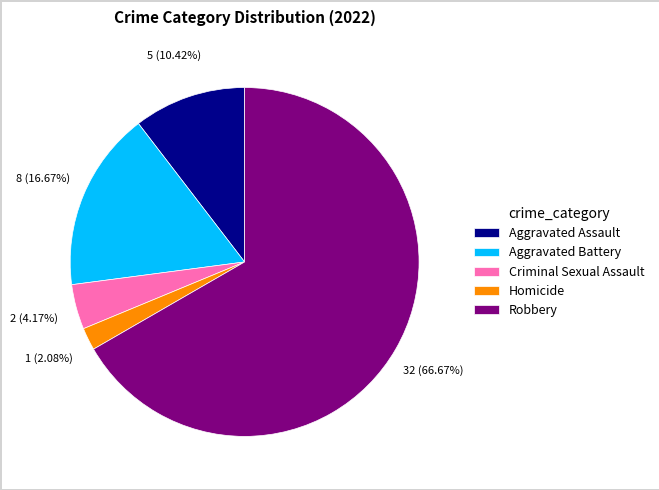

Which slice is the smallest?

Homicide